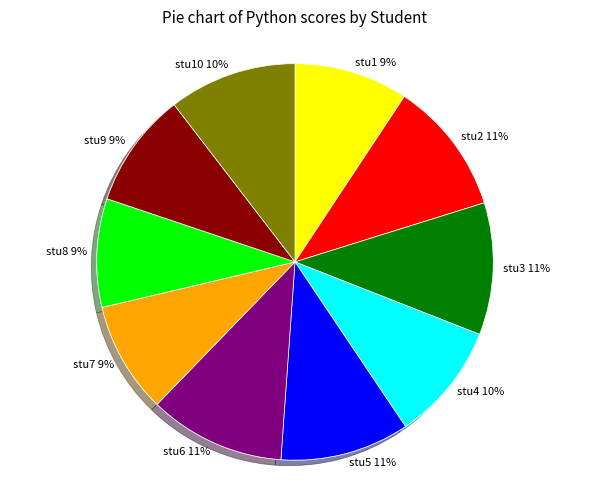

Count the number of slices in the pie.

10